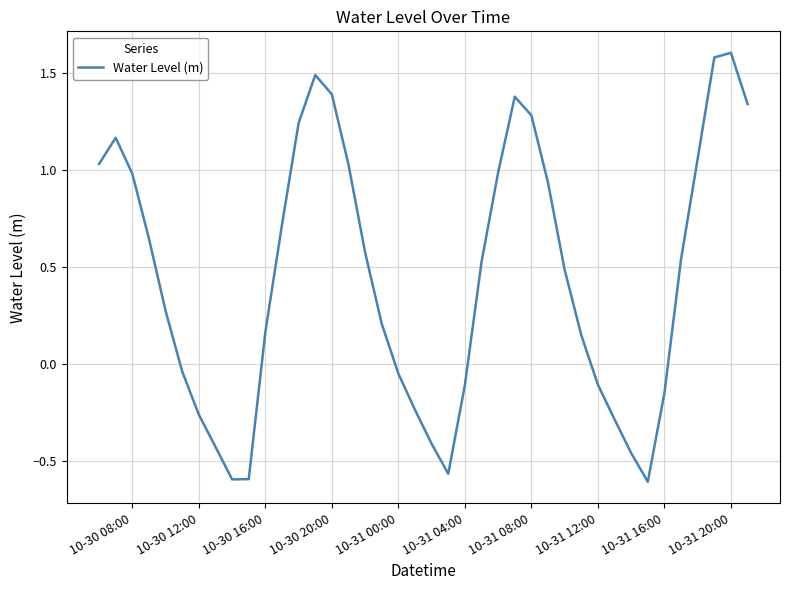

What is the difference between the maximum and minimum values?

2.2